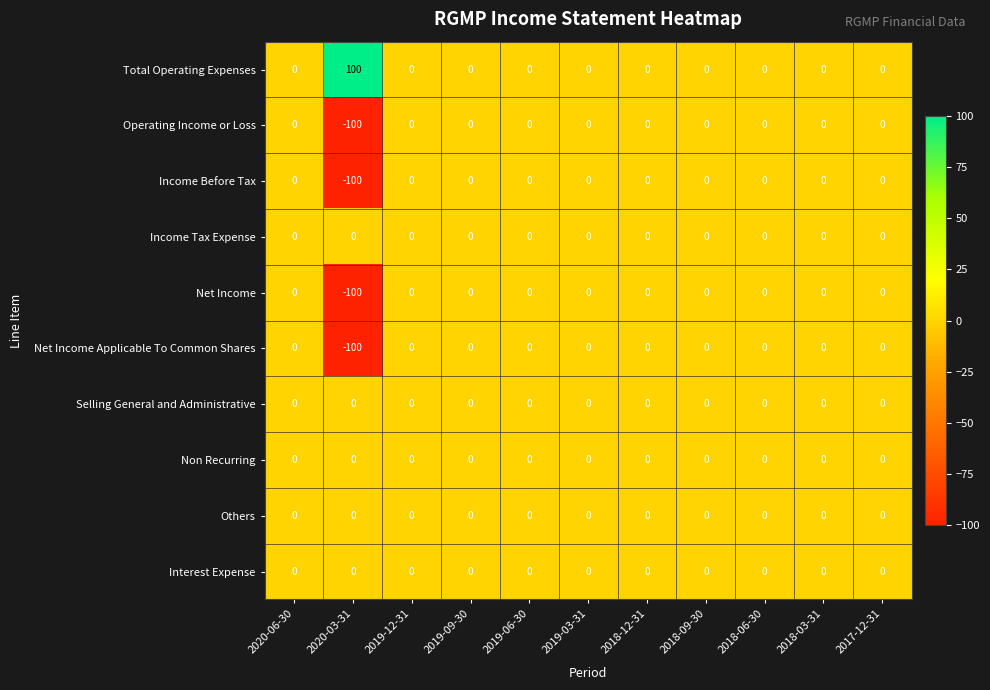

At which category does the chart reach its peak across all series?

2020-03-31